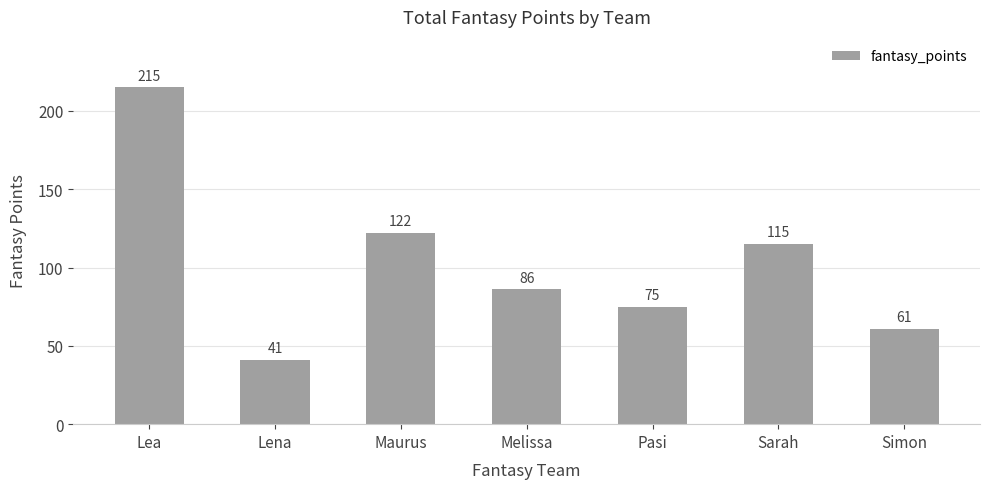

What is the average value?

102